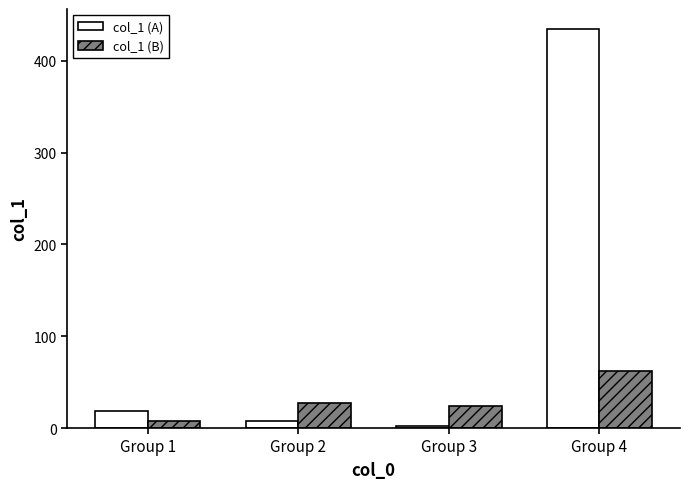

How many bars are there in each group?

2